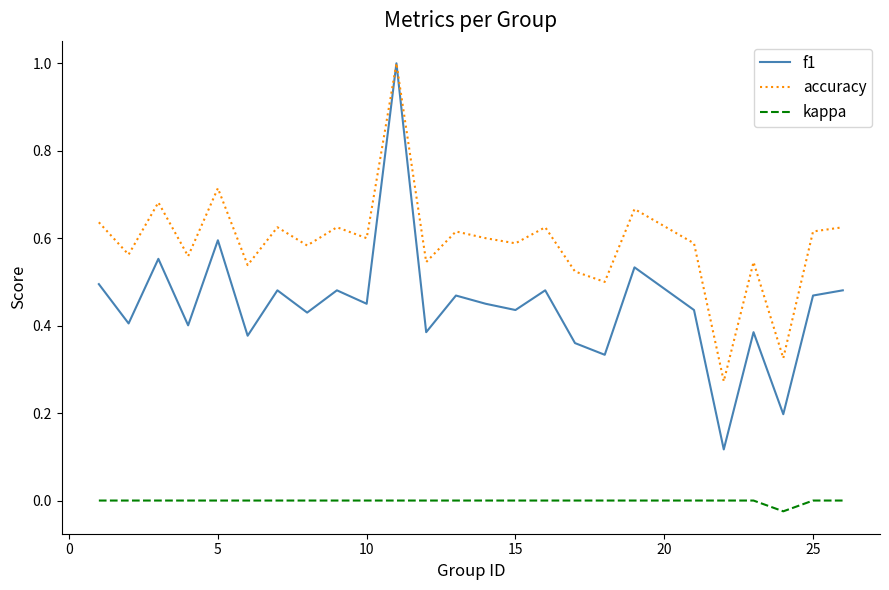

True or false: kappa and accuracy intersect in this chart.

False